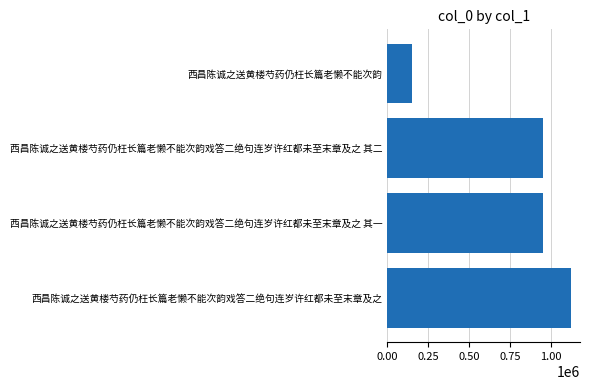

Between 西昌陈诚之送黄楼芍药仍枉长篇老懒不能次韵 and 西昌陈诚之送黄楼芍药仍枉长篇老懒不能次韵戏答二绝句连岁许红都未至末章及之 其一, which is larger?

西昌陈诚之送黄楼芍药仍枉长篇老懒不能次韵戏答二绝句连岁许红都未至末章及之 其一